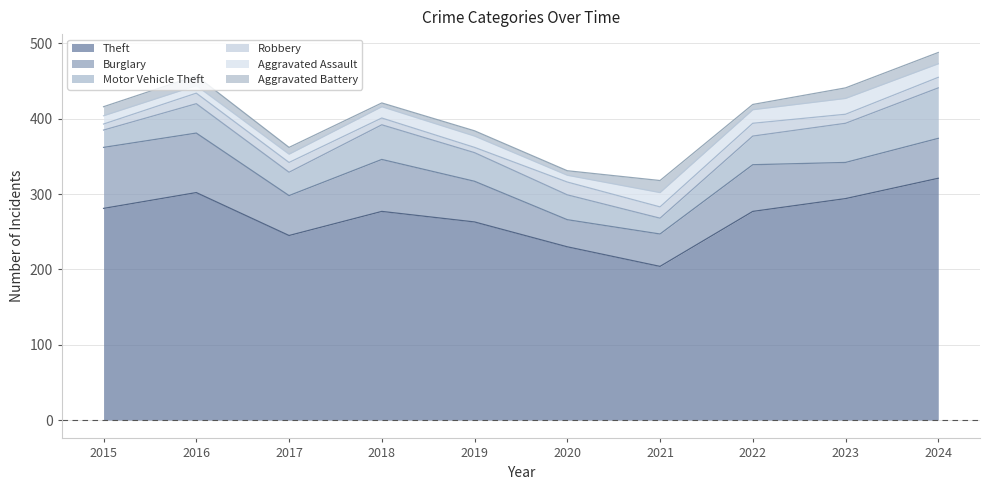

What is the value of the Aggravated Assault point at the 6th from the left?

9